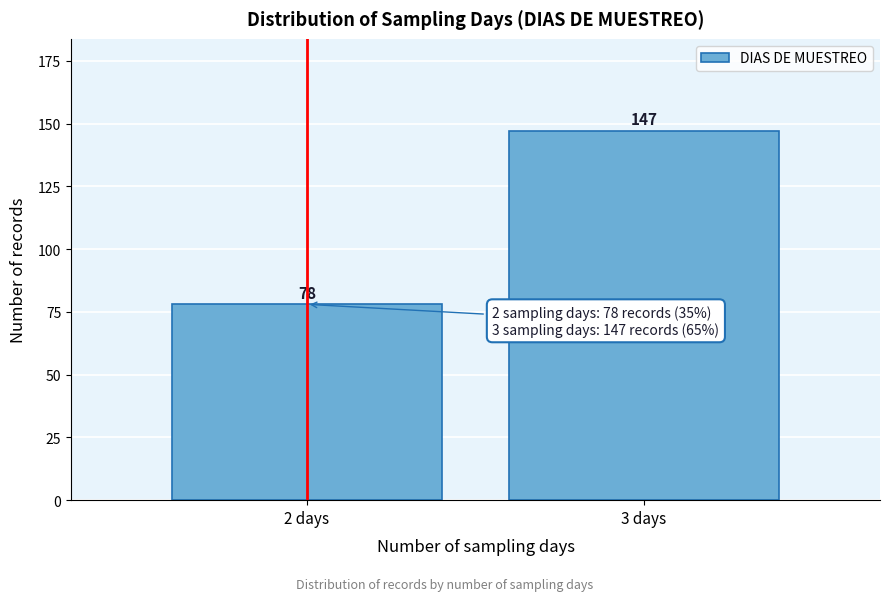

Reading left to right, extract all data points from this chart.

78	147